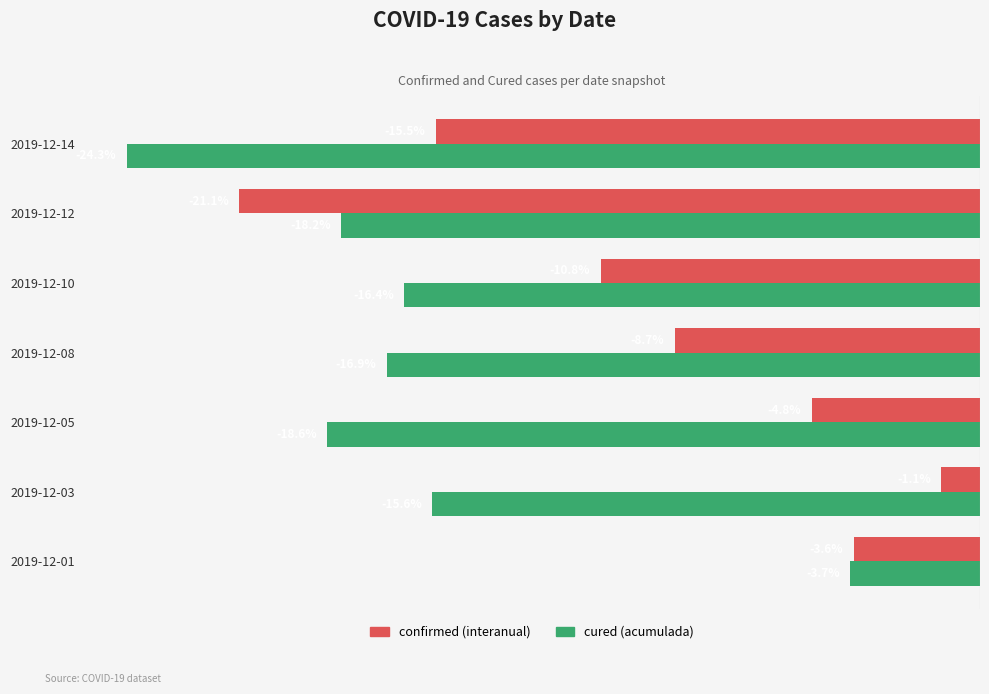

Which series has the largest range (max minus min)?

cured (acumulada)